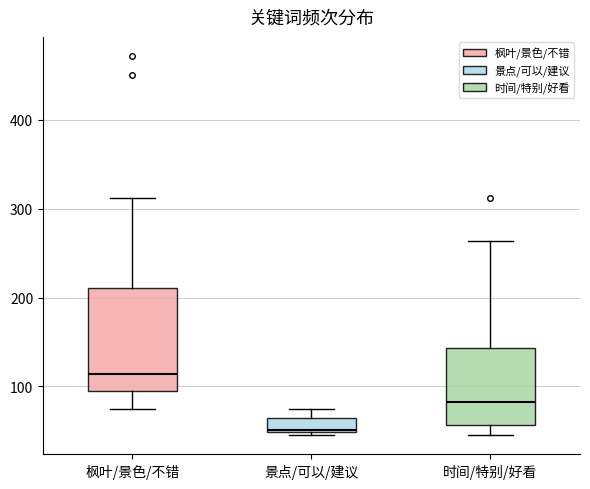

Which box's median line is the highest?

枫叶/景色/不错